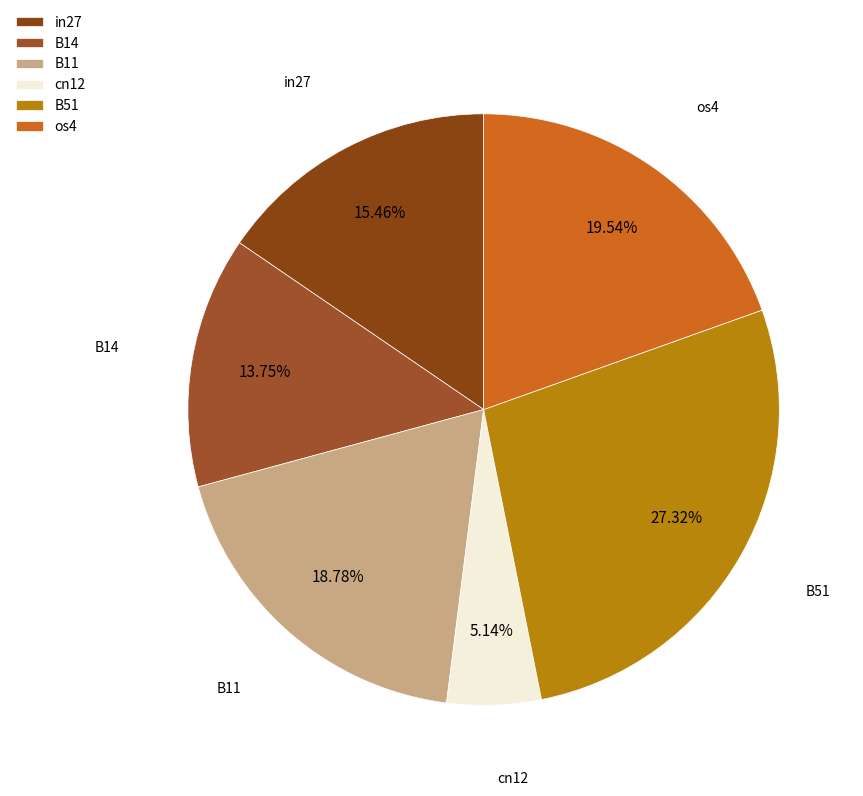

Count the number of slices in the pie.

6